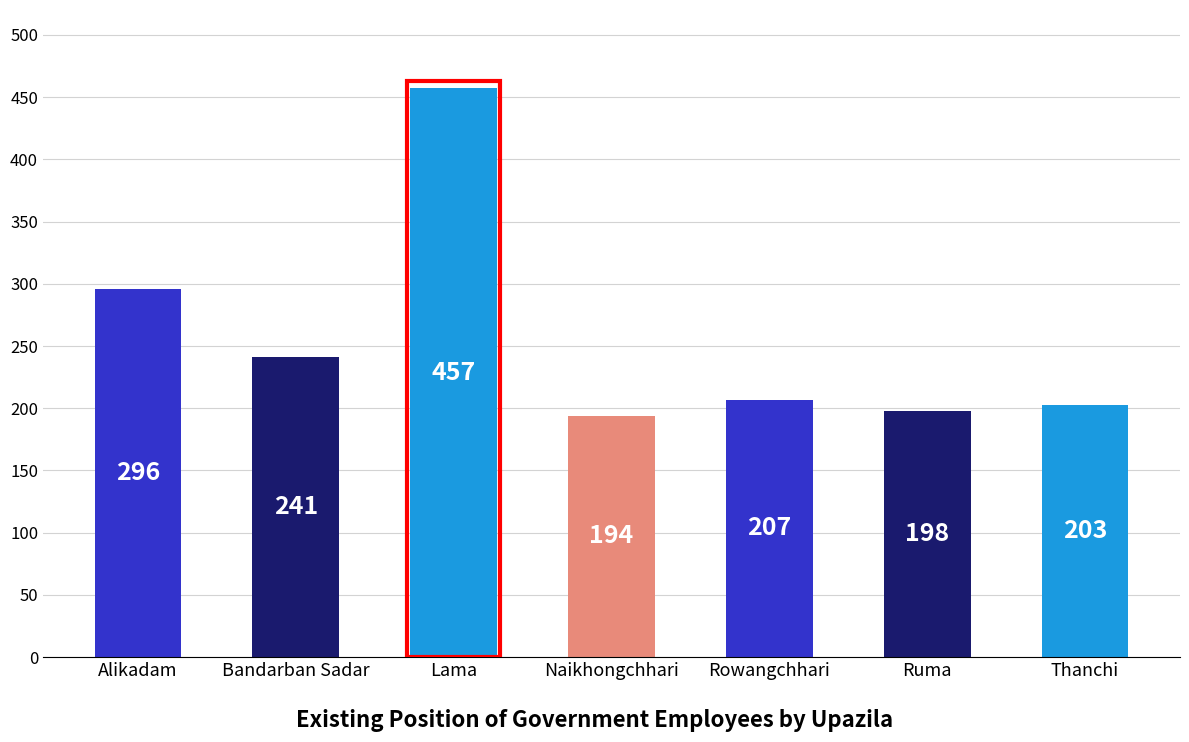

What is the sum of all values?

1796